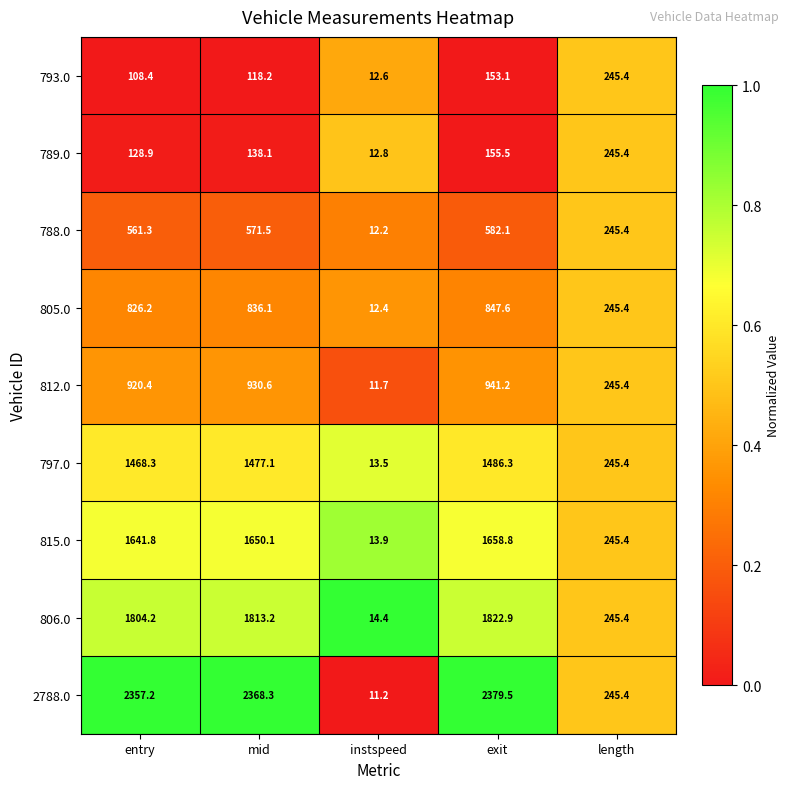

Which series has the largest total across all categories?

2788.0